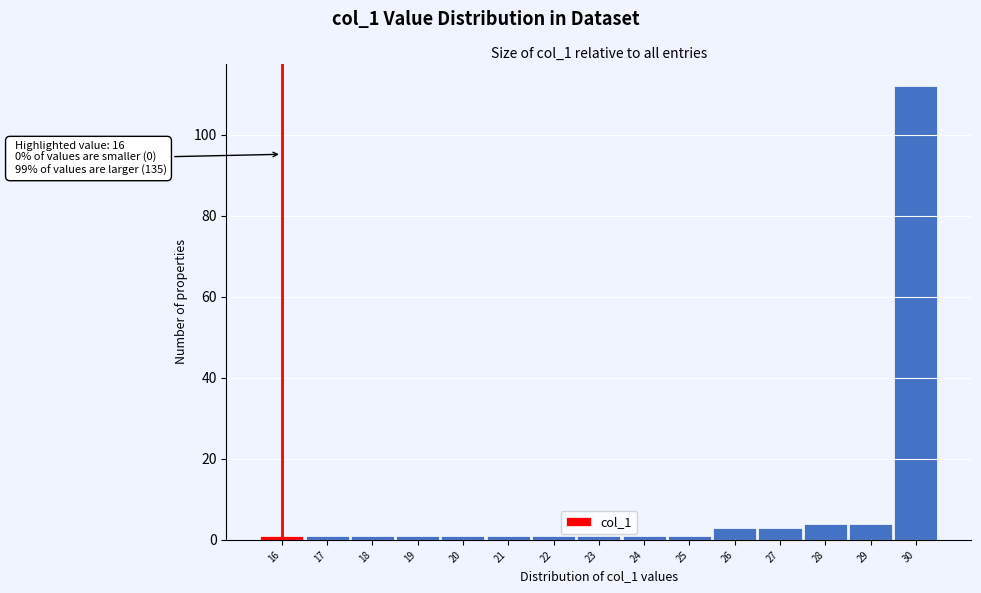

Over which range of the x-axis is the bar tallest?

29.5 to 30.5